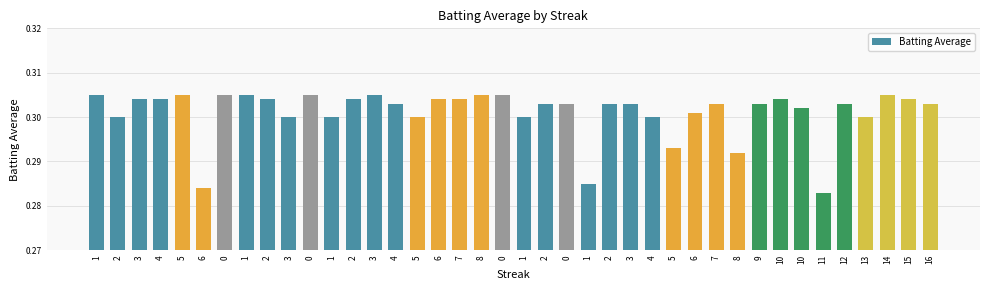

At which label is the value closest to 0?

11